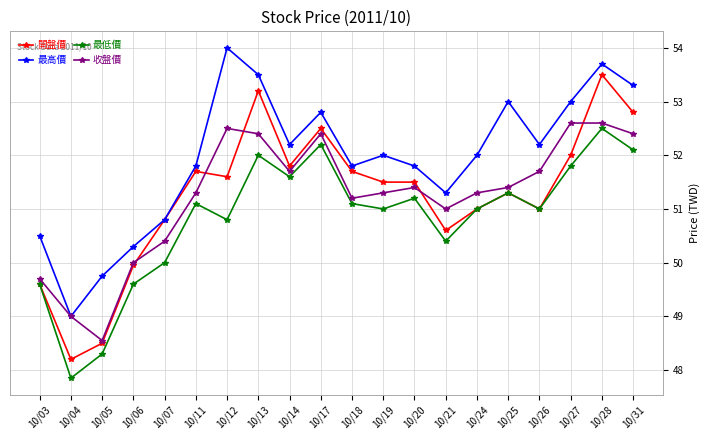

What is the difference between the maximum and minimum values in the 最高價 series?

5.0